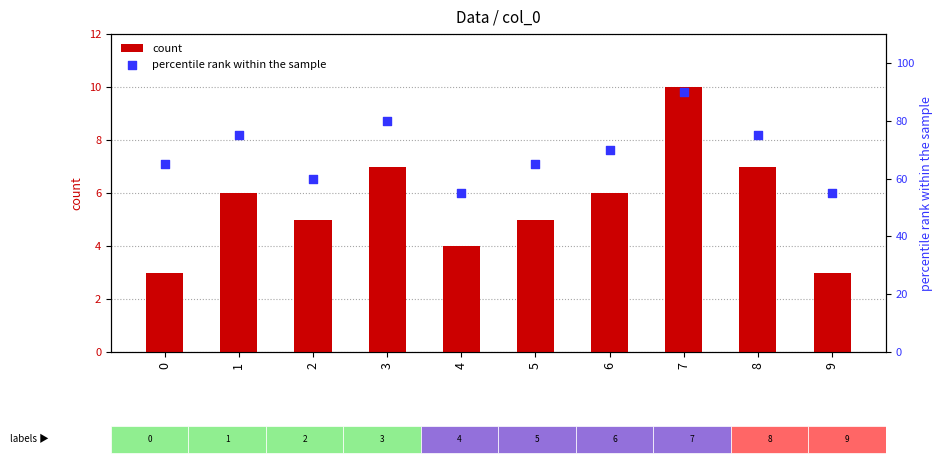

At which category is the sum across all series the highest?

7